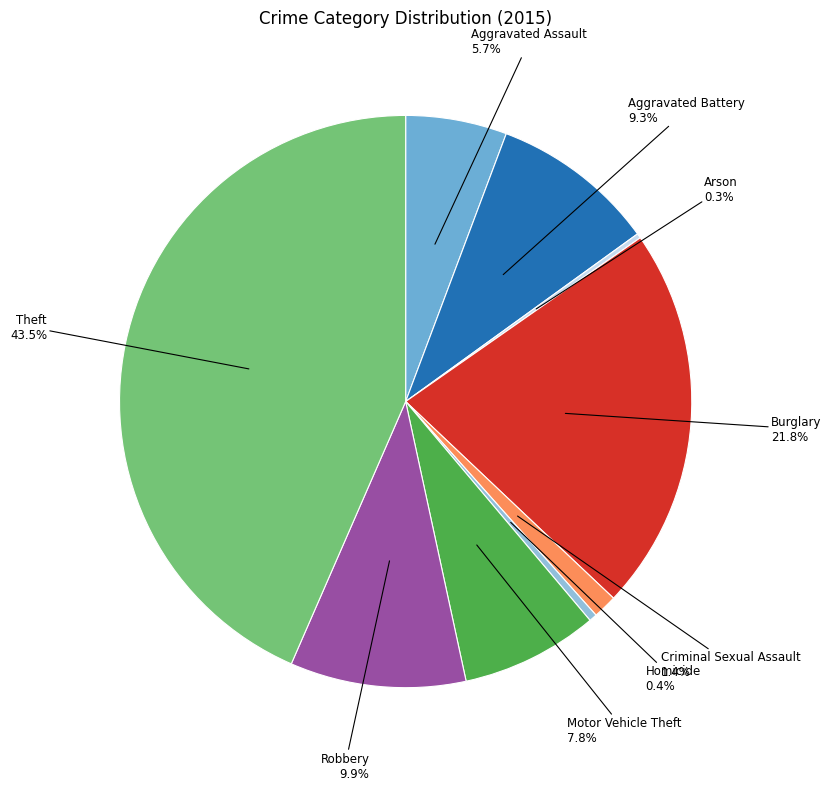

Between Robbery 9.9% and Criminal Sexual Assault 1.4%, which is larger?

Robbery 9.9%